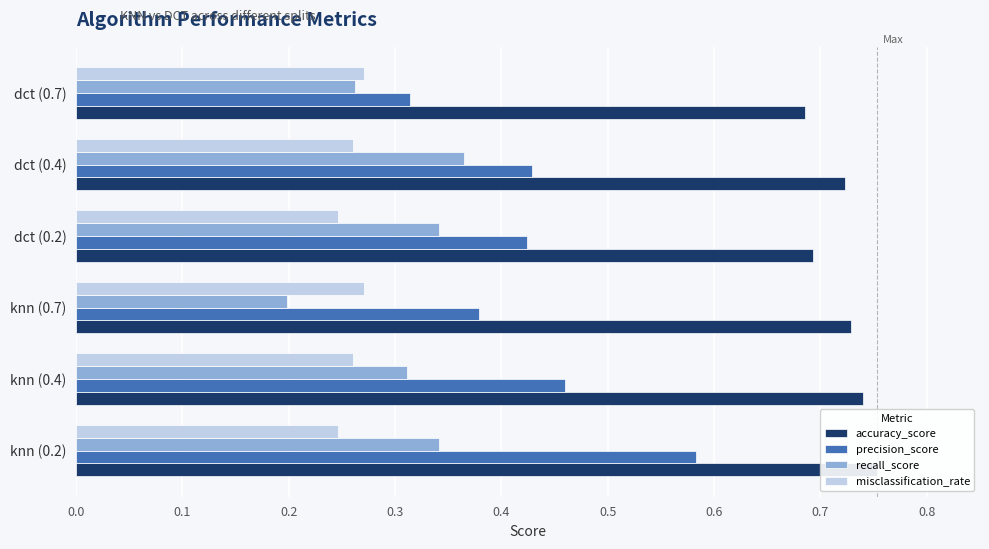

What is the average value of the accuracy_score series?

0.7